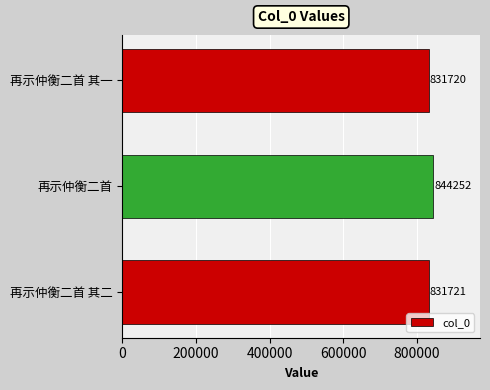

Which category has the highest value across all series?

再示仲衡二首